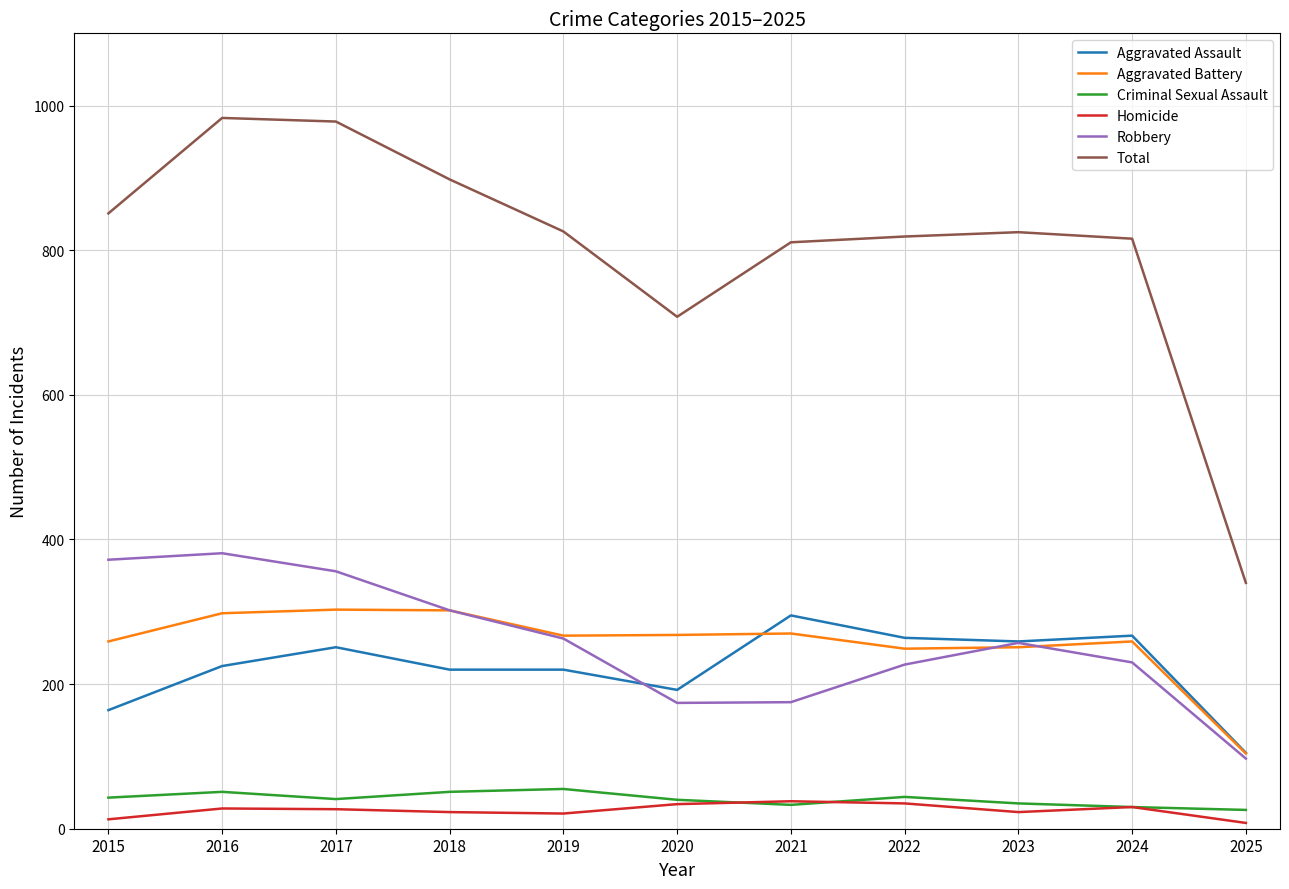

What is the sum of all Criminal Sexual Assault values?

449